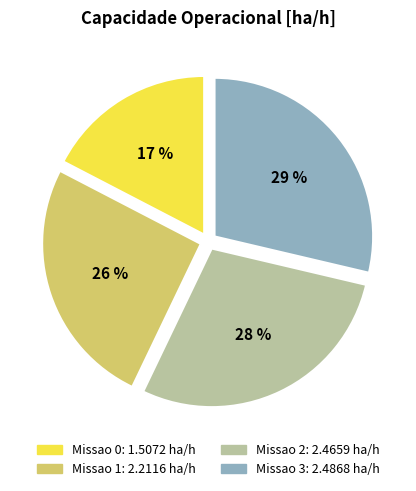

What percentage is the Missao 3 slice, to the nearest percent?

29%